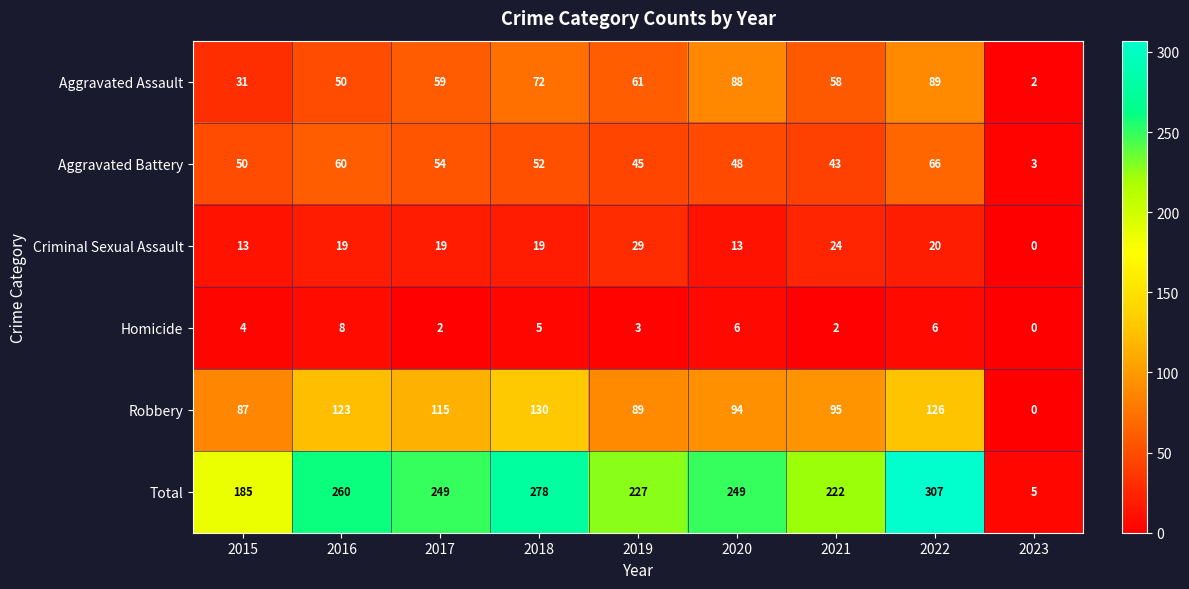

The Aggravated Battery series shows 52 at 2018. True or false?

True